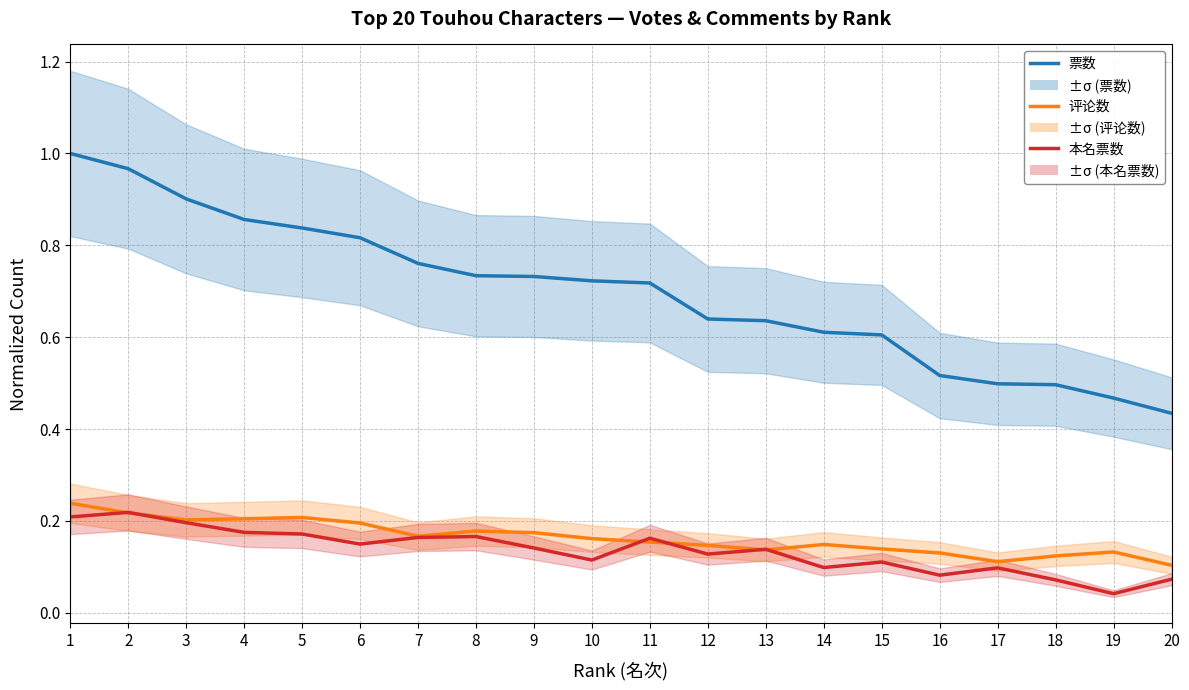

What is the sum of all 评论数 values?

3.3